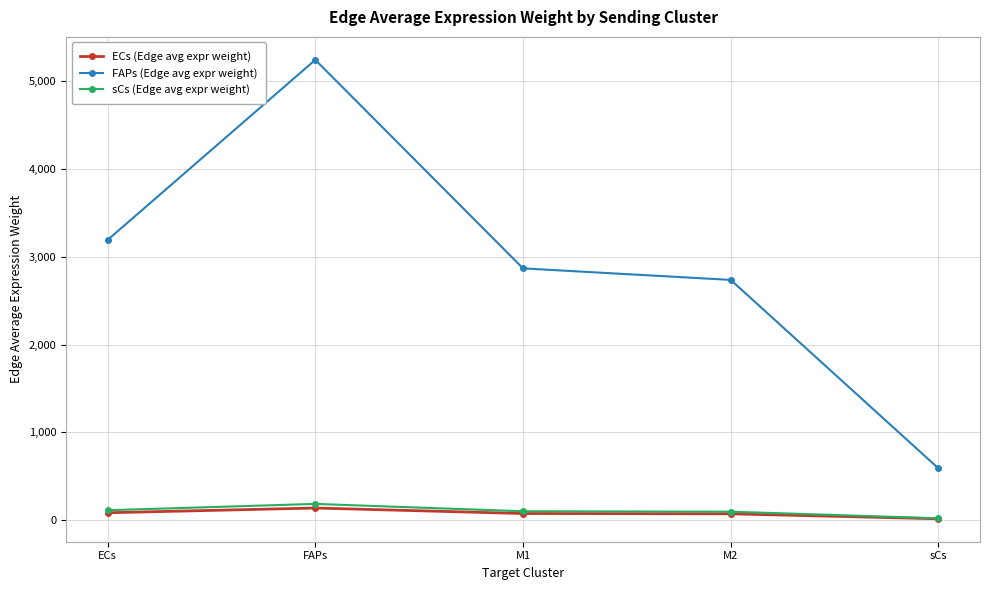

The value of ECs (Edge avg expr weight) at FAPs is 138.0. True or false?

True